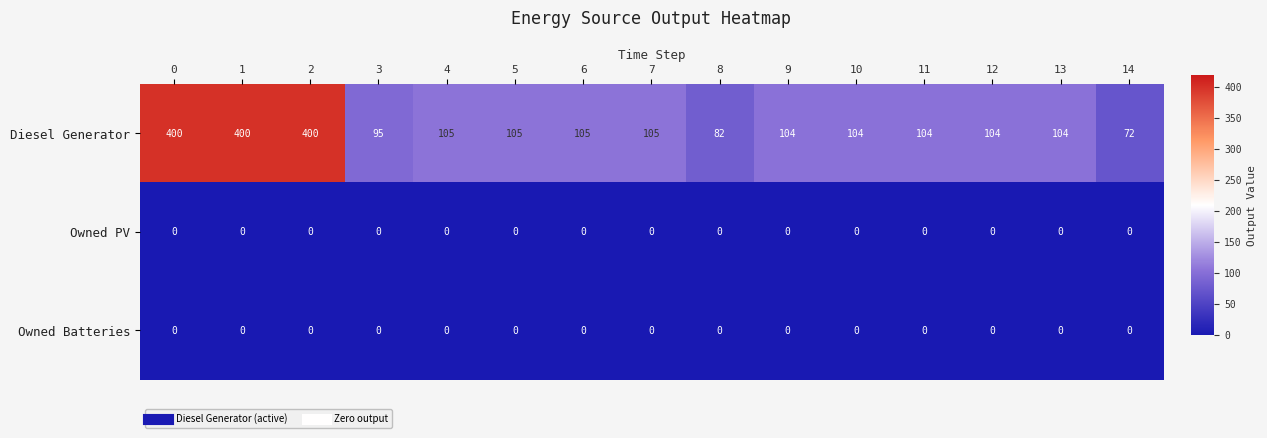

What is the total value across all series at 7?

105